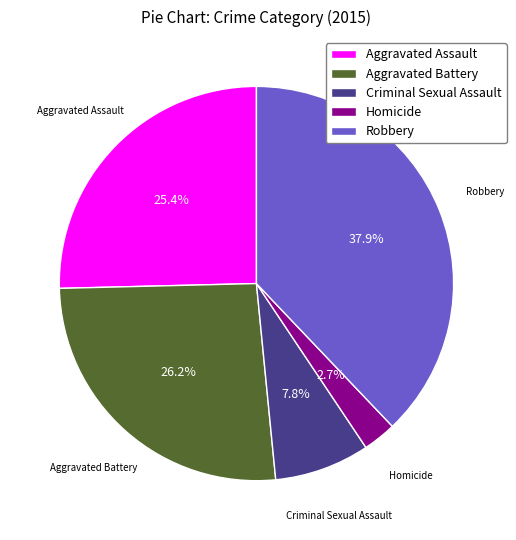

Does any single category account for the majority?

No